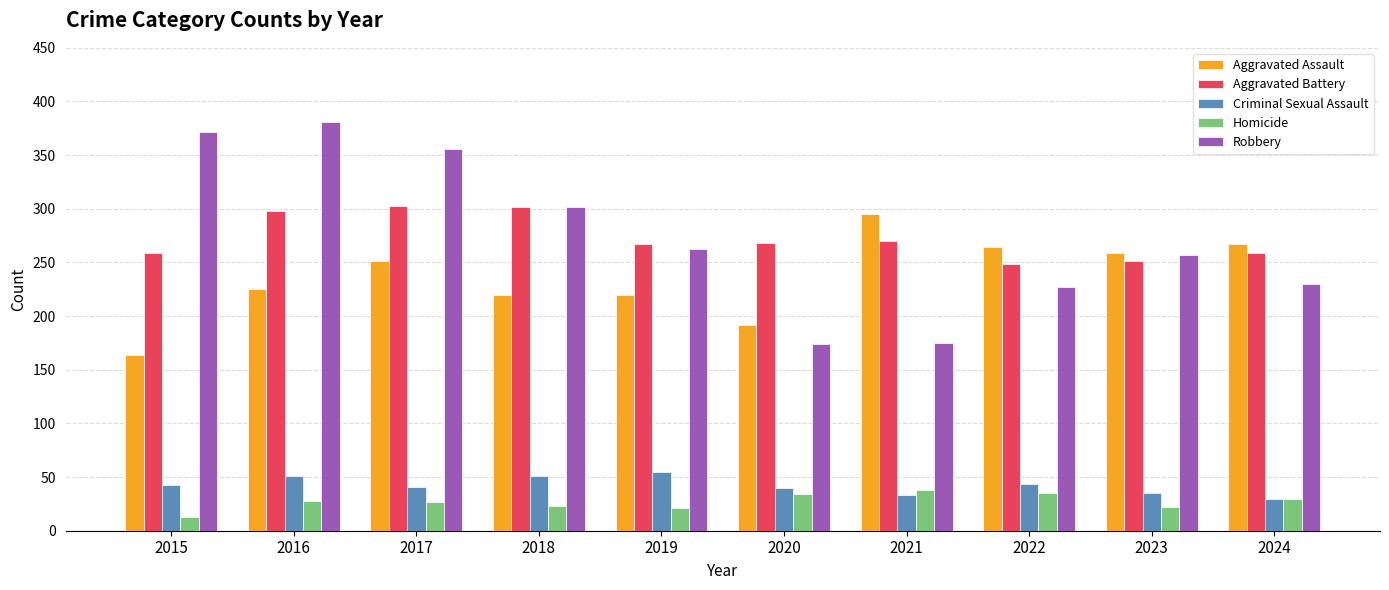

What is the sum of the Aggravated Assault values at 2016 and 2015?

389